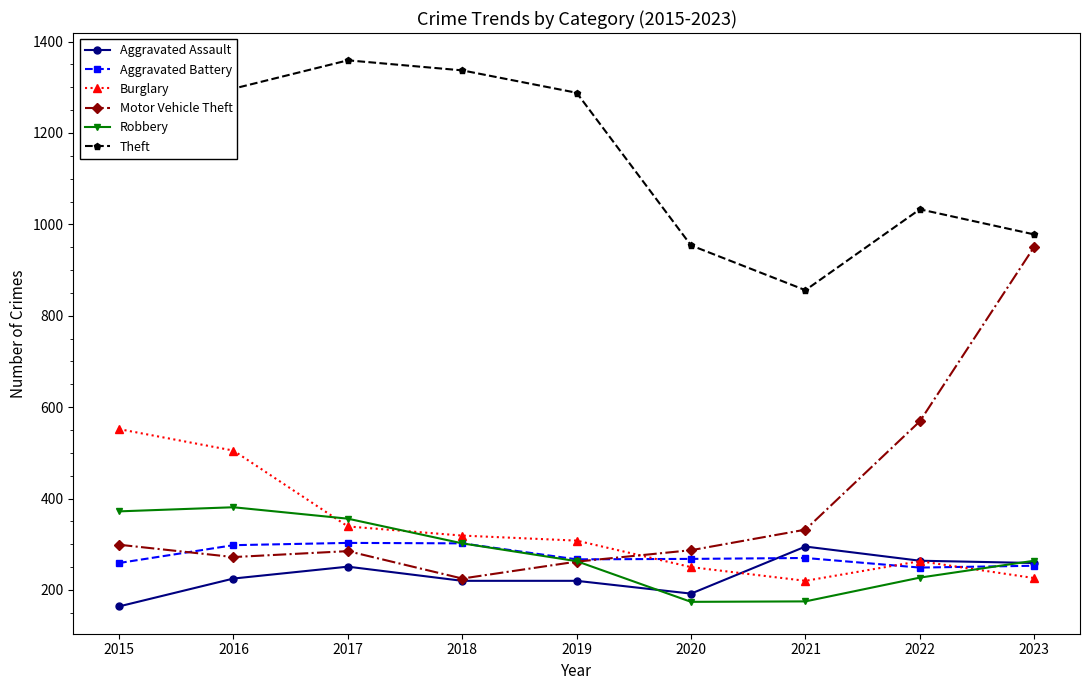

Which category has the highest value across all series?

2017